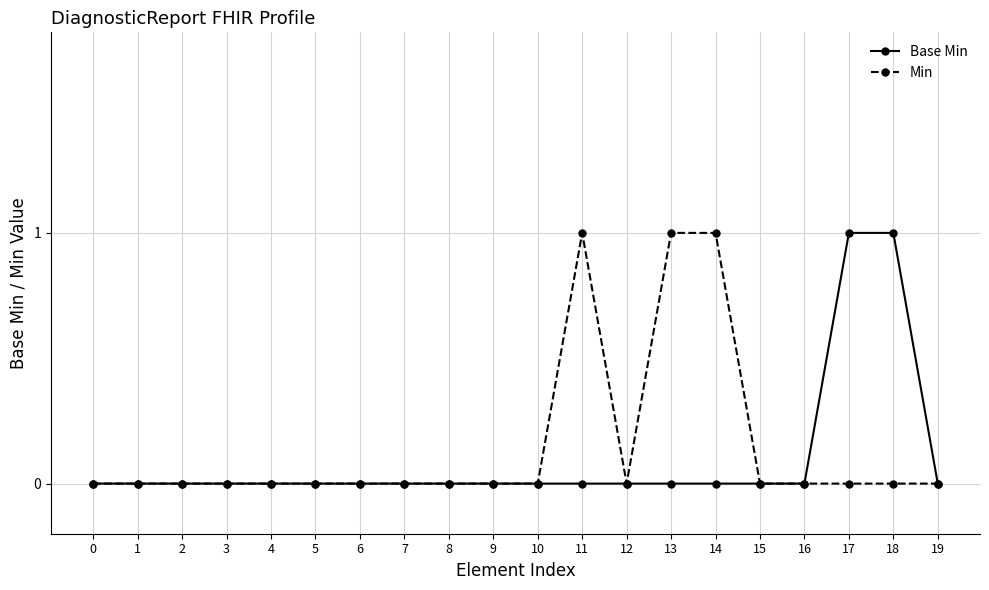

True or false: Min has a value of 0 at 0.

True